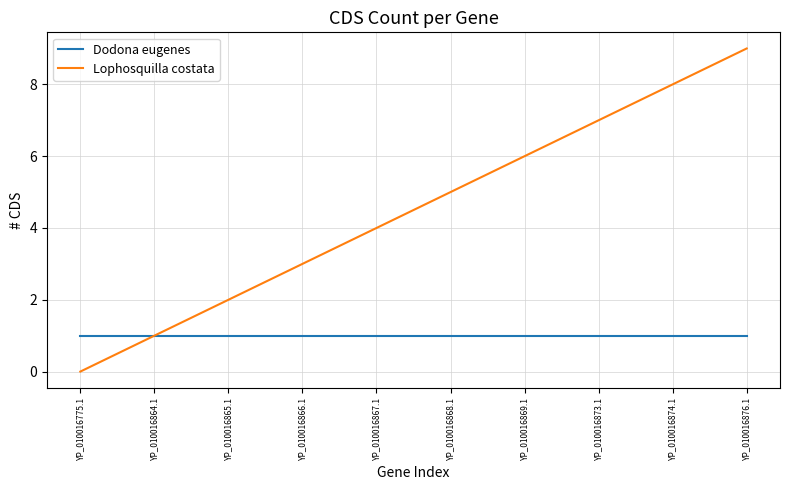

Which series changed the most between YP_010016865.1 and YP_010016873.1?

Lophosquilla costata